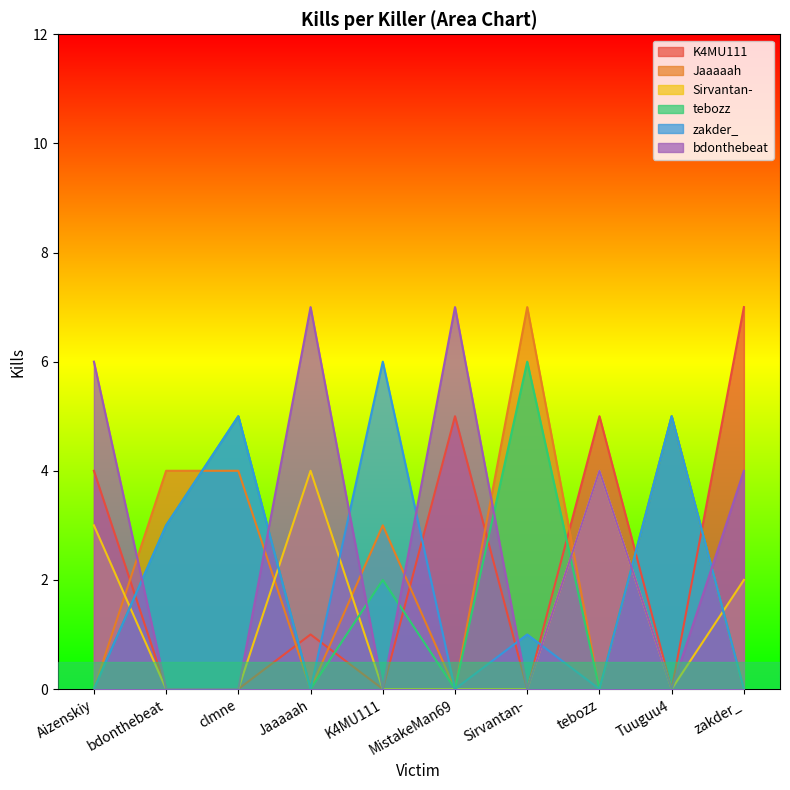

Between tebozz and K4MU111, which is larger?

tebozz